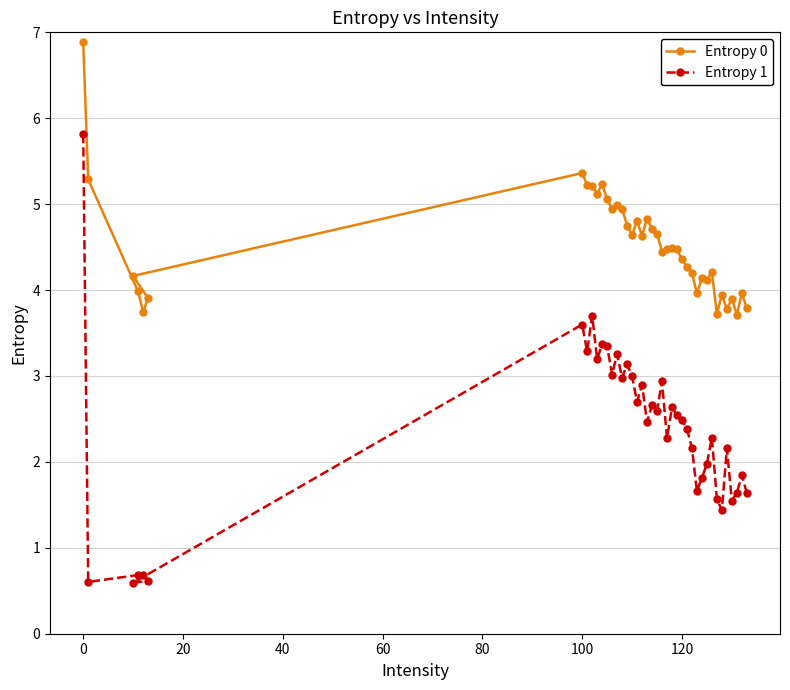

Which series has the largest total across all categories?

Entropy 0